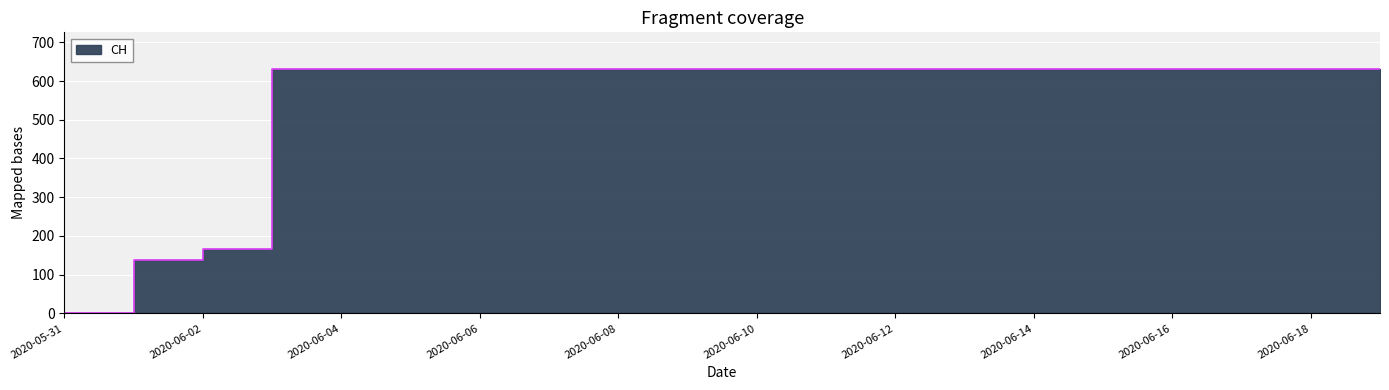

The chart shows a value of 631 at 2020-06-10. True or false?

True